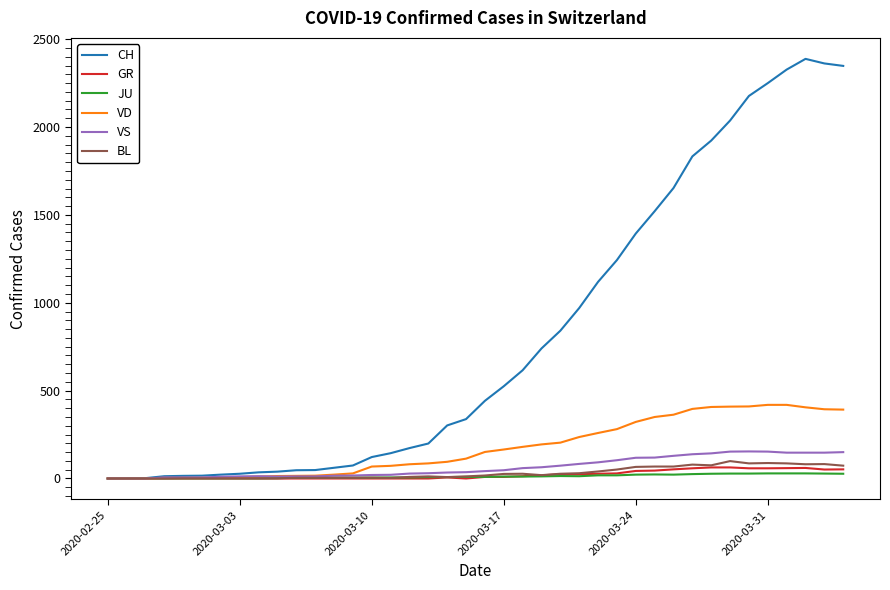

What is the maximum value shown in the chart?

2388